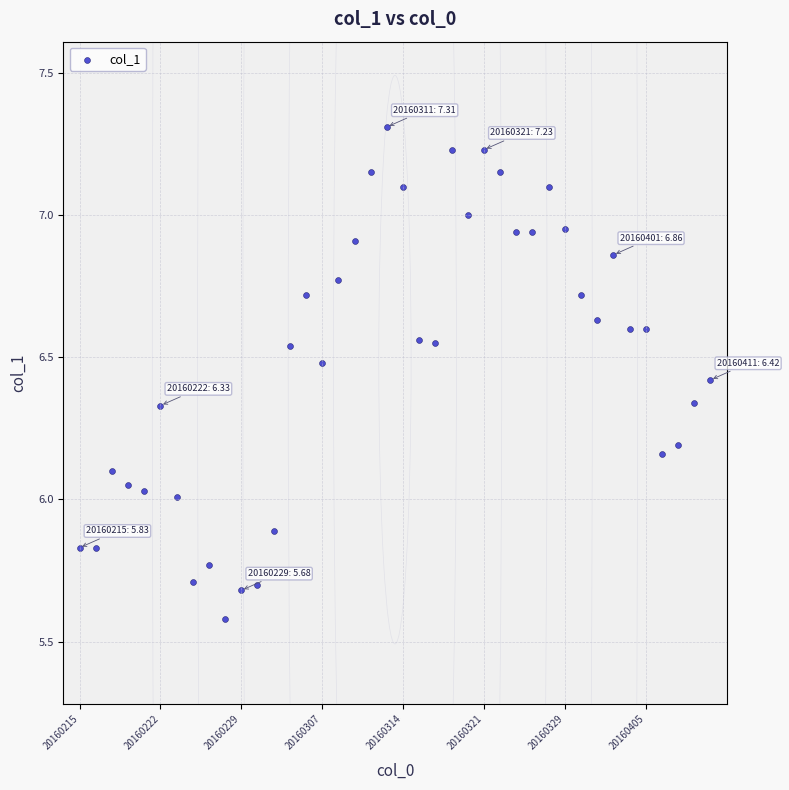

What is the range of Y values (max minus min)?

1.7